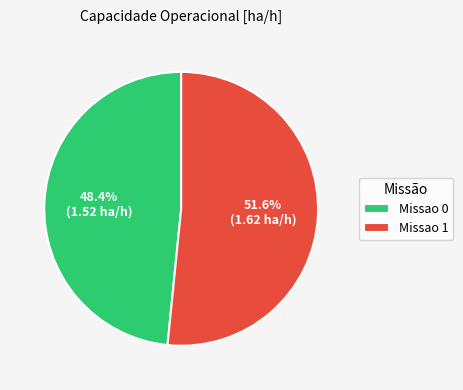

To the nearest percent, what percentage of the pie is Missao 0?

48%